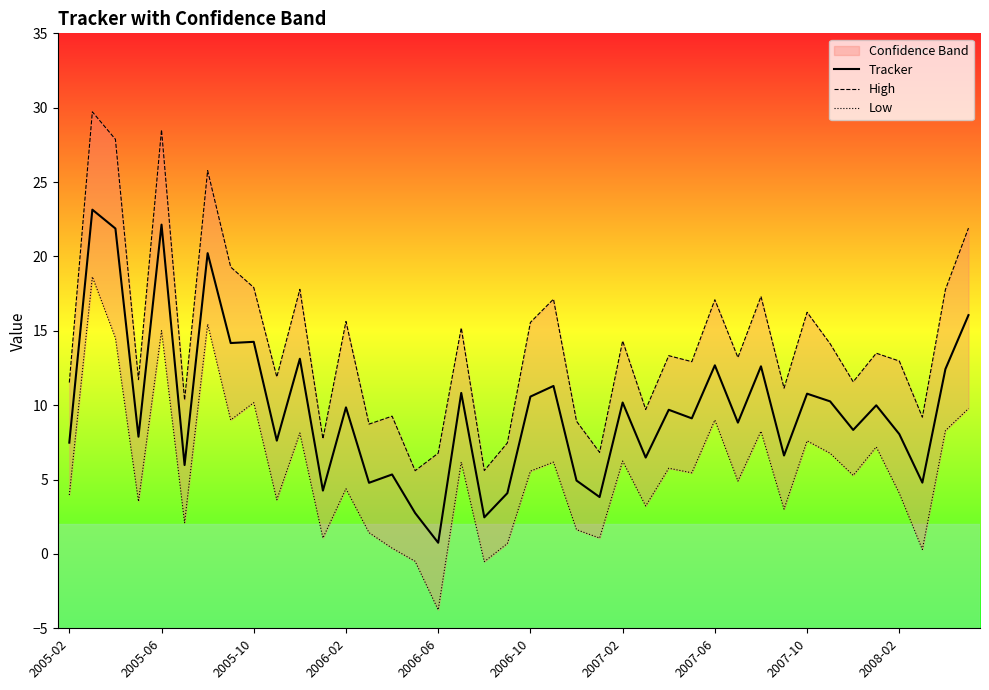

What is the average value of the Tracker series?

9.8